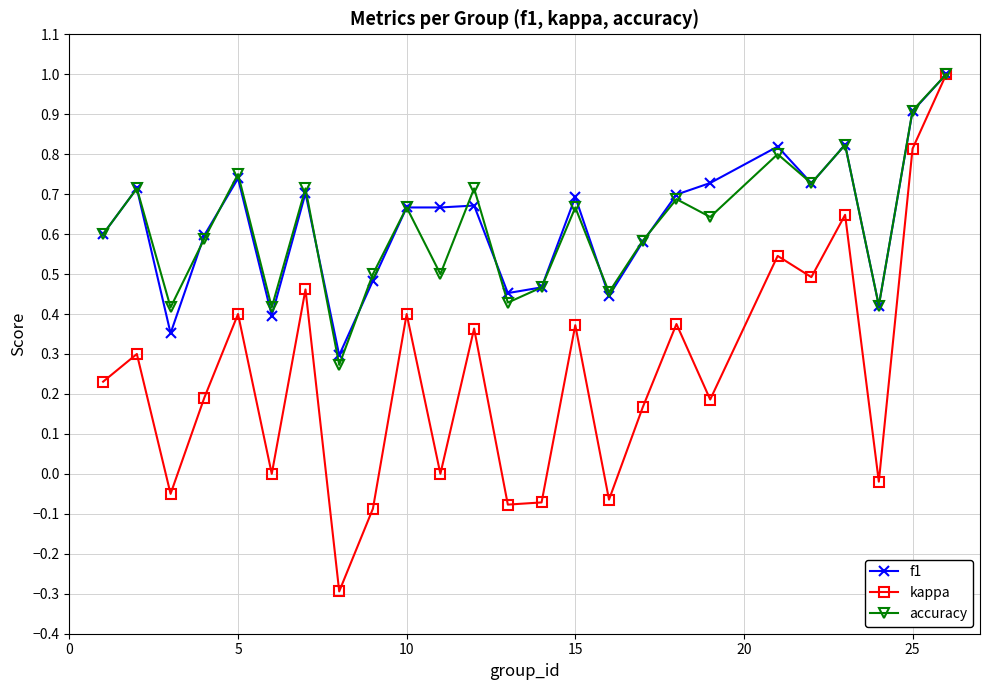

Which series has the widest spread of values?

kappa